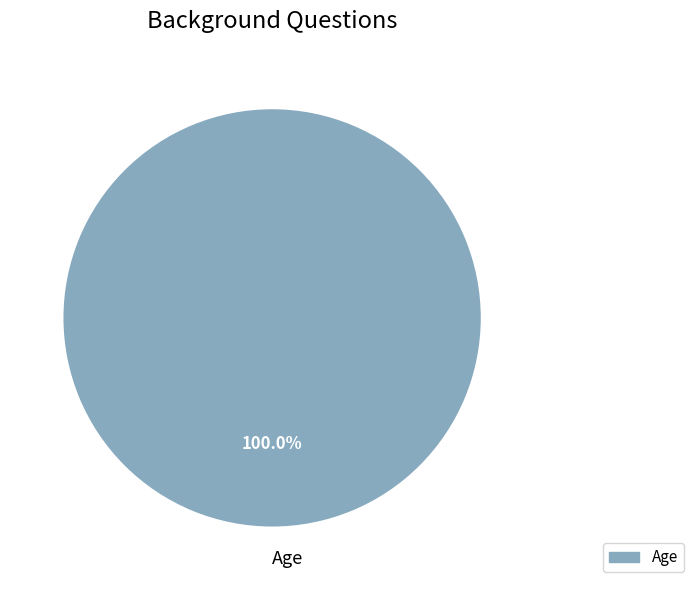

Is there any slice that represents more than half of the pie?

Yes